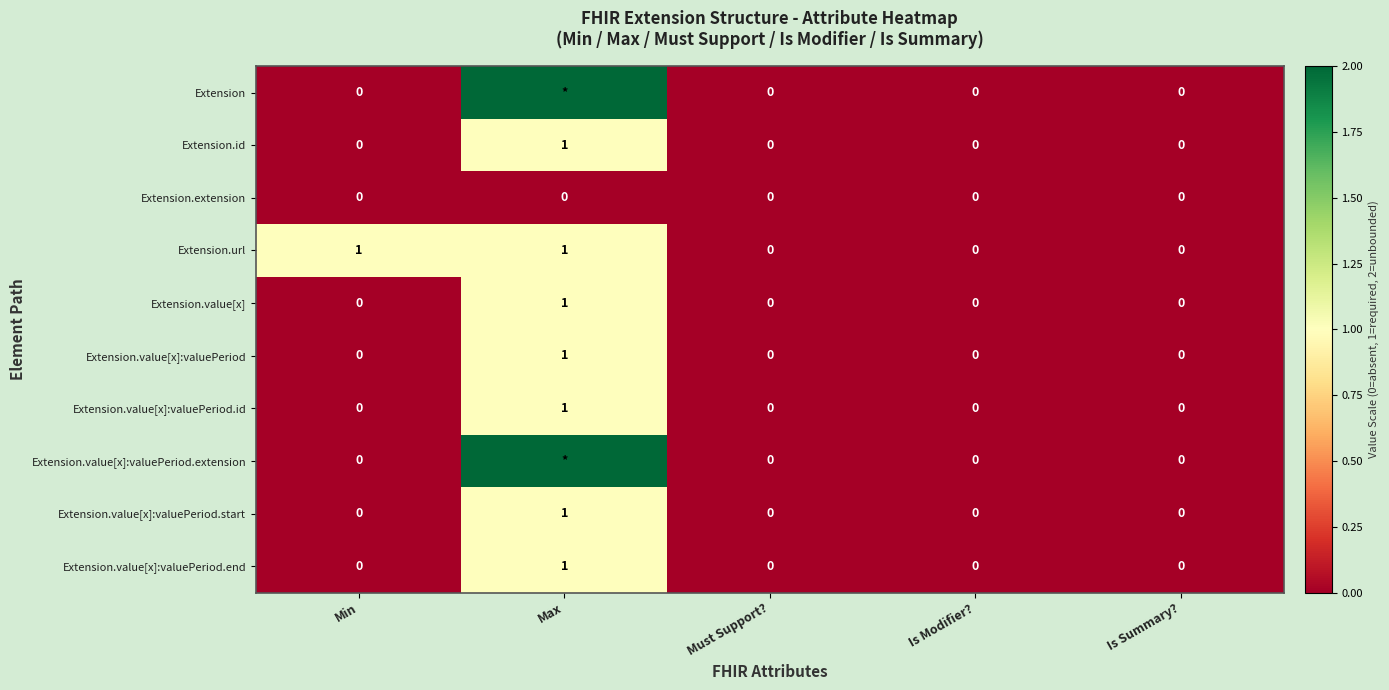

Which category has the lowest value across all series?

Min